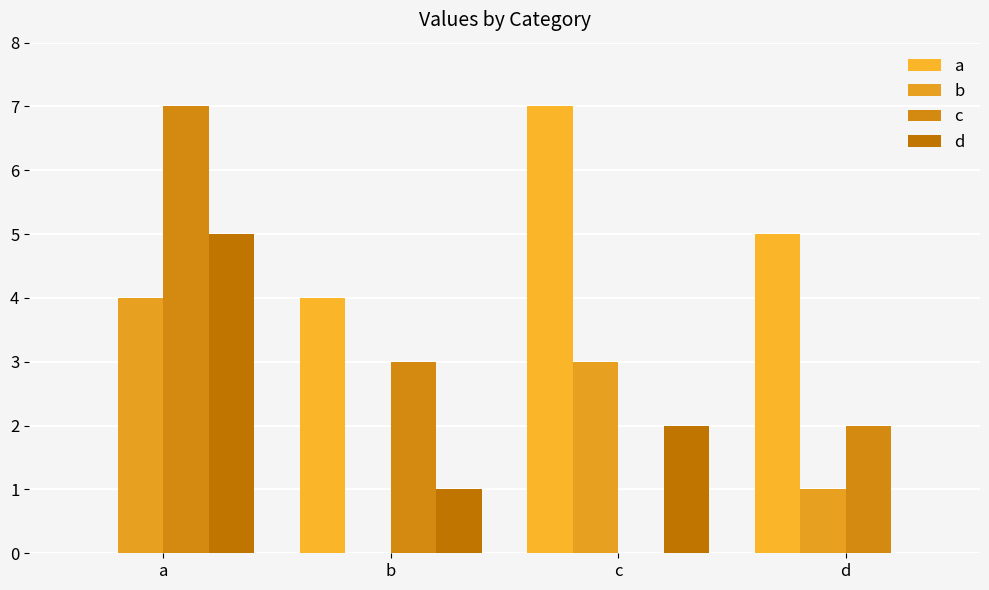

What is the average value of the a series?

4